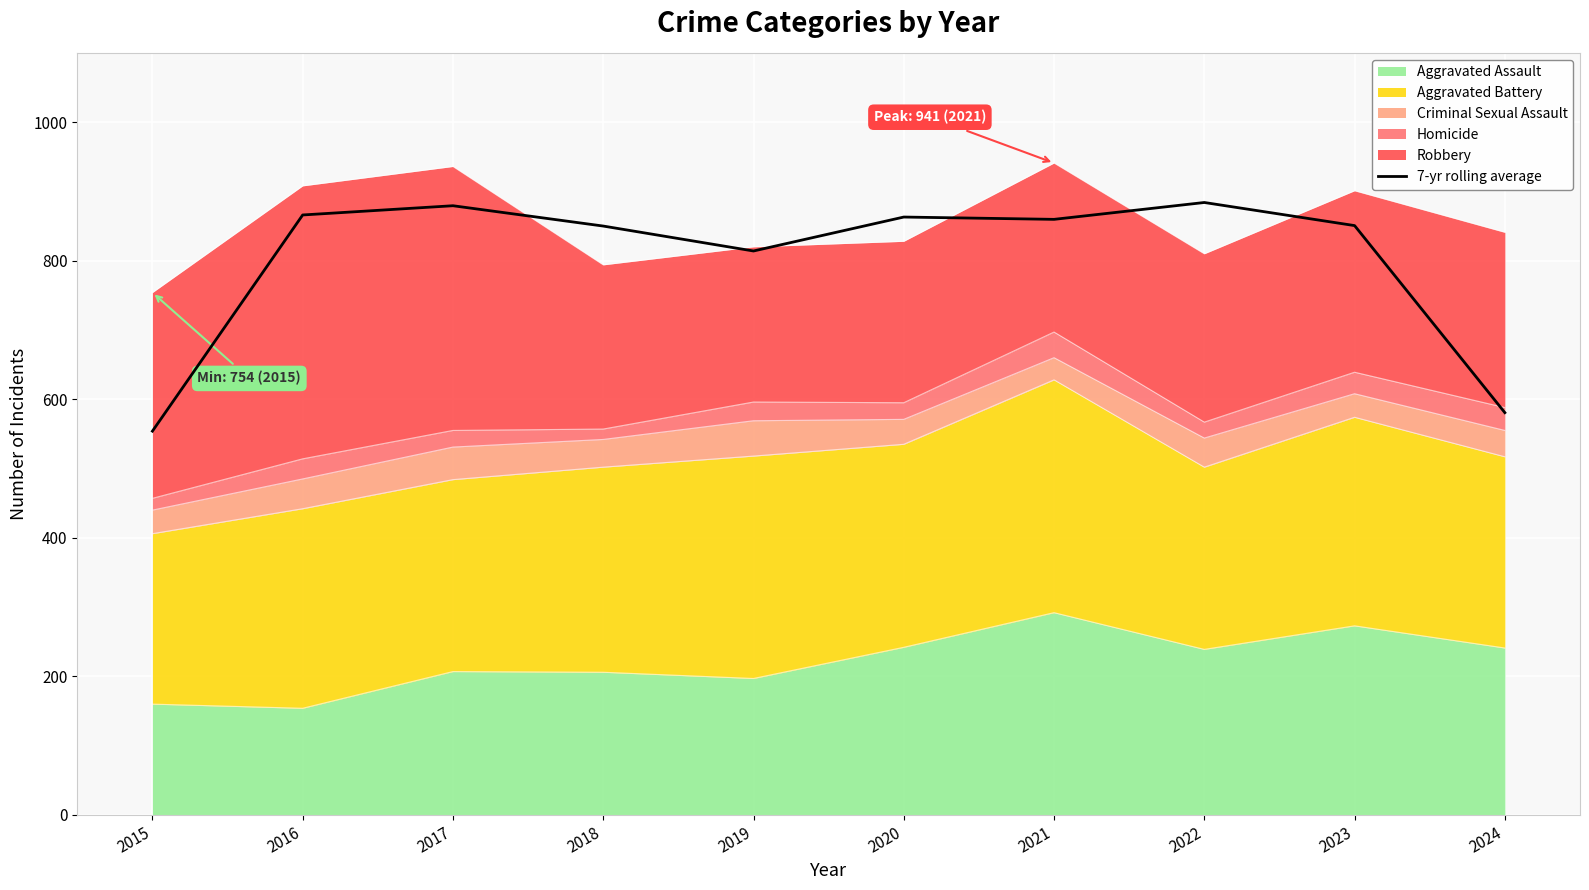

At which label is the value closest to 719?

2019